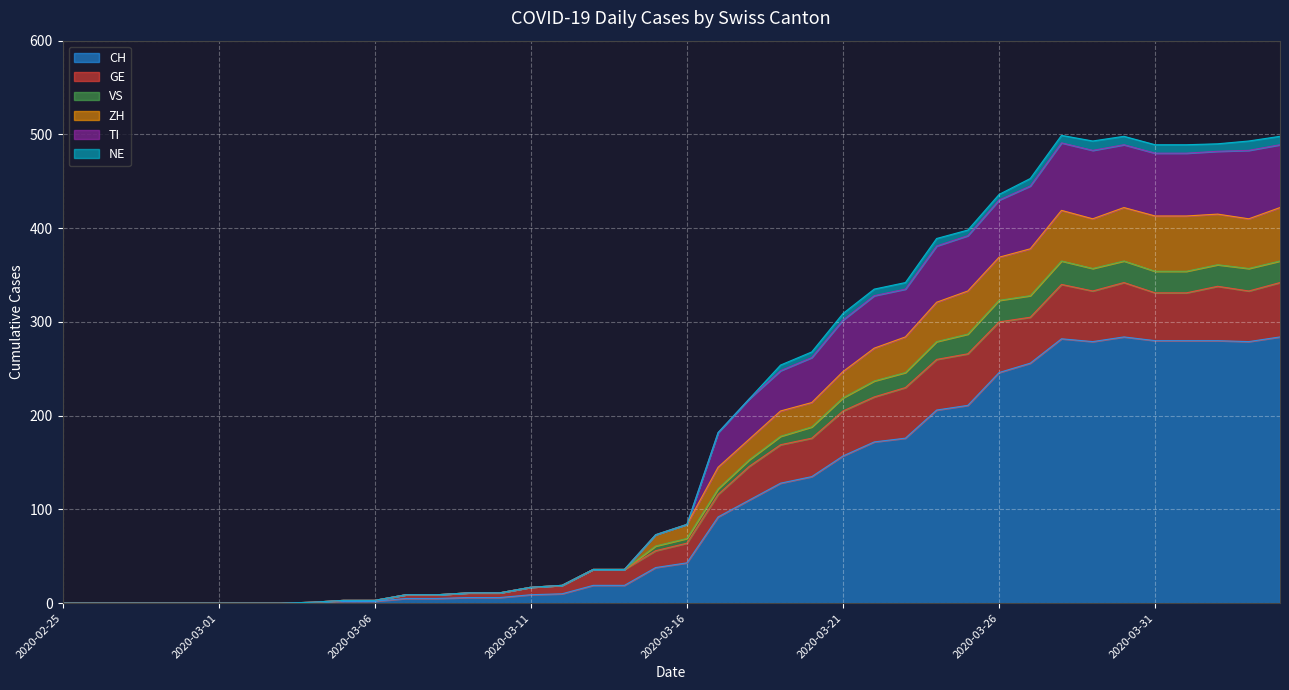

What are all the series names shown in the legend?

CH, GE, VS, ZH, TI, NE